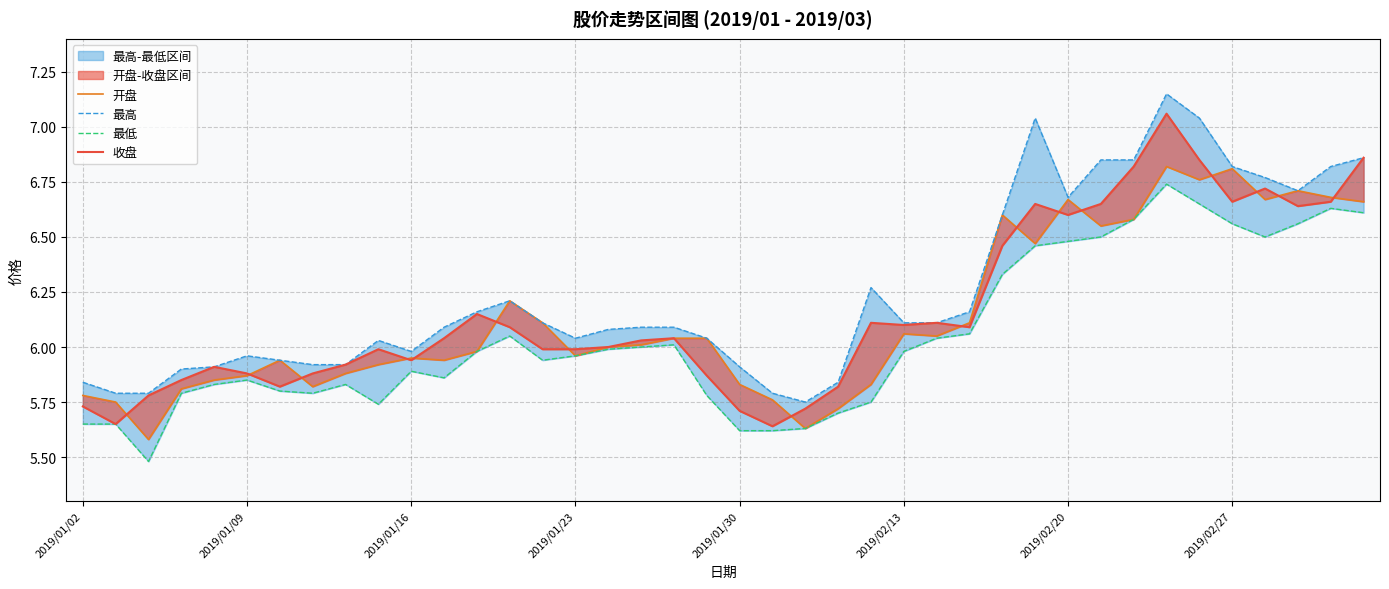

What is the lowest value of the 开盘 series?

5.6